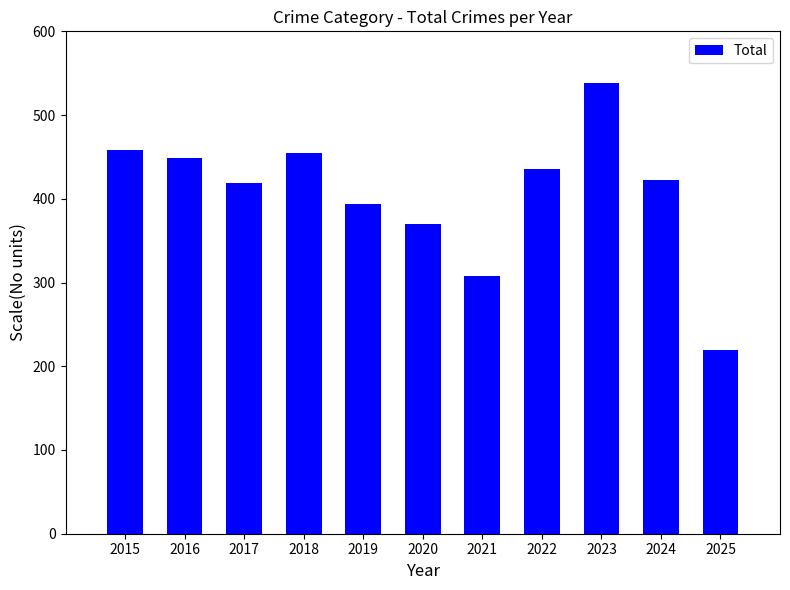

Approximately how many times larger is the value at 2018 compared to 2015?

1.0